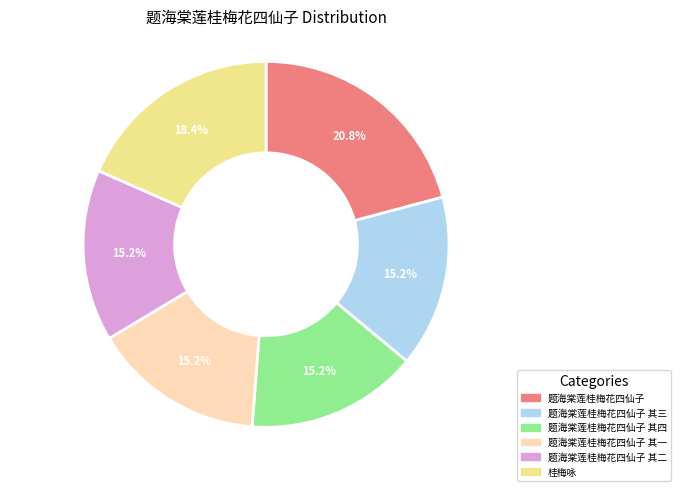

Combined, what portion of the pie is 题海棠莲桂梅花四仙子 其三 and 桂梅咏?

33.6%